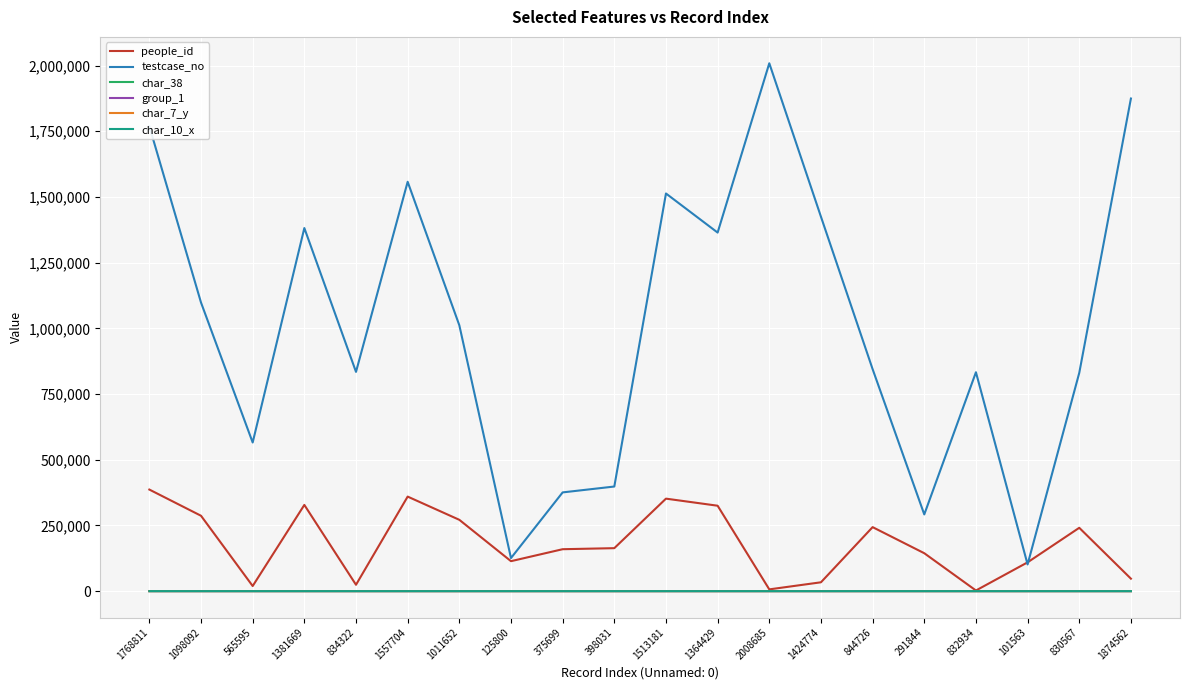

How many series are shown in this chart?

6